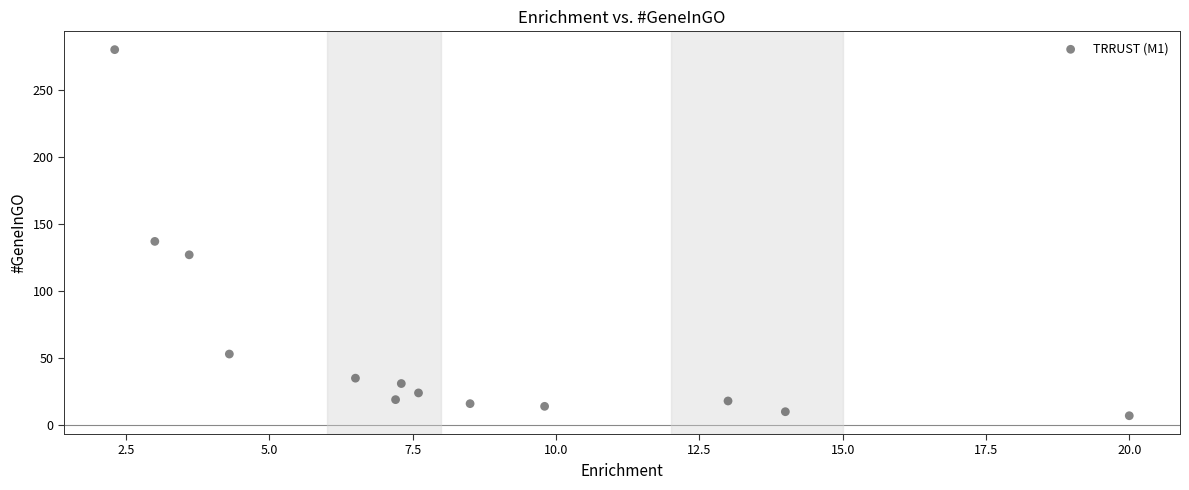

What Y value in the scatter plot is closest to 143?

137